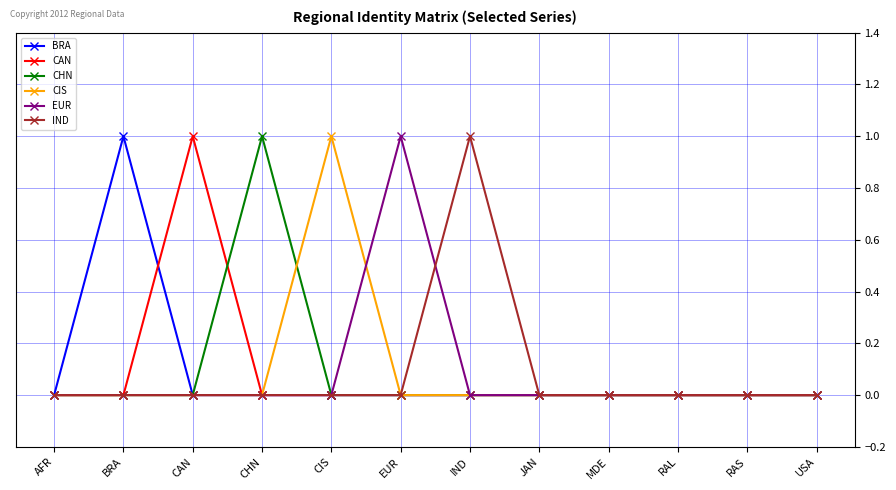

Which series changed the most between CIS and RAS?

CIS